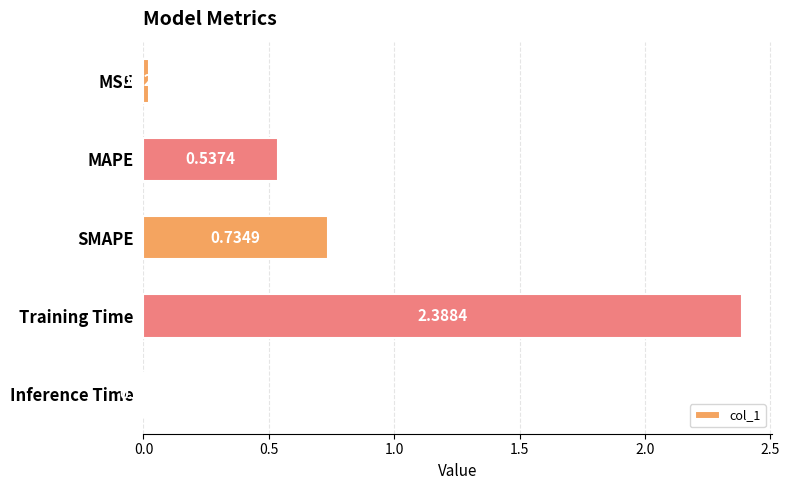

Rank the categories by value from lowest to highest.

Inference Time, MSE, MAPE, SMAPE, Training Time